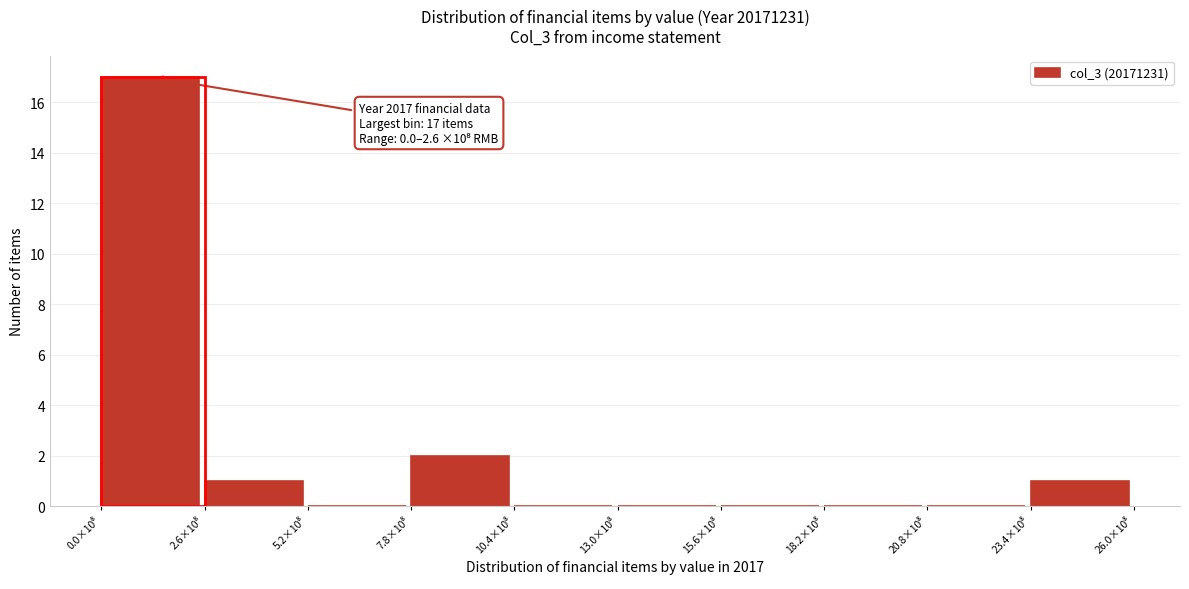

What is the greatest value displayed?

17